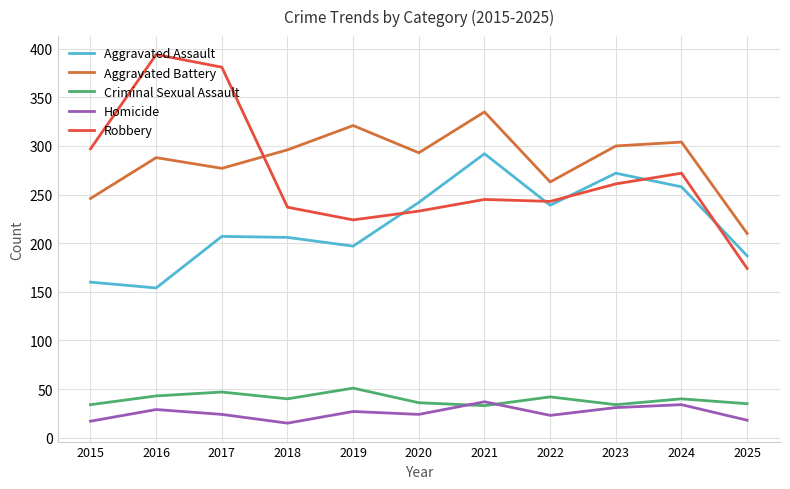

At how many categories does at least one series exceed 333?

3